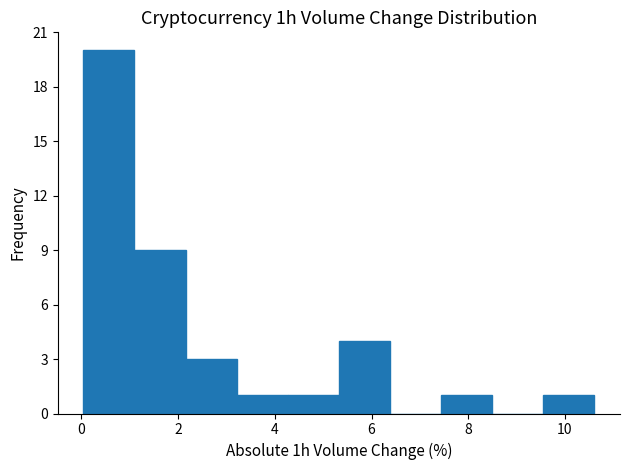

Reading left to right, transcribe this chart: for each bar, give the range it covers on the x-axis and its height. Neither the bar edges nor the heights are printed on the chart, so give them approximately, as read against the axes.

0.0 to 1.0: 20
1.0 to 2.2: 9
2.2 to 3.2: 3
3.2 to 4.2: 1
4.2 to 5.4: 1
5.4 to 6.4: 4
6.4 to 7.4: 0
7.4 to 8.4: 1
8.4 to 9.6: 0
9.6 to 10.6: 1